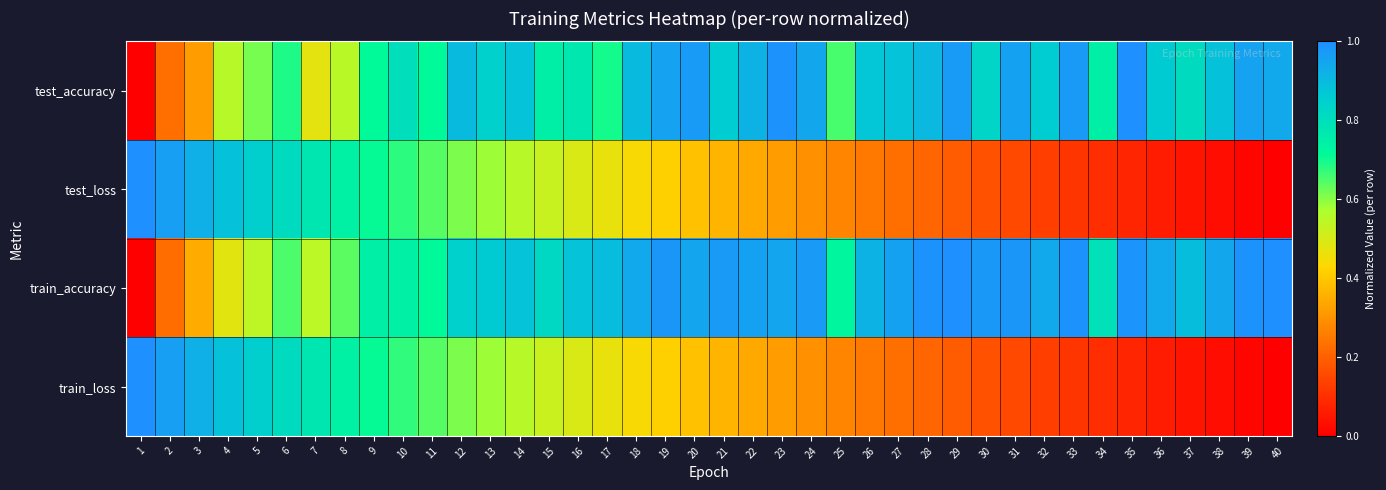

Reading left to right, extract all data points from this chart.

test_accuracy: 1=0.0	2=0.2	3=0.3	4=0.6	5=0.6	6=0.7	7=0.5	8=0.5	9=0.7	10=0.8	11=0.7	12=0.9	13=0.8	14=0.9	15=0.7	16=0.8	17=0.7	18=0.9	19=1.0	20=1.0	21=0.9	22=0.9	23=1.0	24=0.9	25=0.7	26=0.9	27=0.9	28=0.9	29=1.0	30=0.8	31=1.0	32=0.9	33=1.0	34=0.7	35=1.0	36=0.9	37=0.8	38=0.9	39=1.0	40=0.9
test_loss: 1=1.0	2=1.0	3=0.9	4=0.9	5=0.8	6=0.8	7=0.8	8=0.7	9=0.7	10=0.7	11=0.6	12=0.6	13=0.6	14=0.6	15=0.5	16=0.5	17=0.5	18=0.4	19=0.4	20=0.4	21=0.4	22=0.3	23=0.3	24=0.3	25=0.3	26=0.2	27=0.2	28=0.2	29=0.2	30=0.2	31=0.1	32=0.1	33=0.1	34=0.1	35=0.1	36=0.1	37=0.0	38=0.0	39=0.0	40=0.0
train_accuracy: 1=0.0	2=0.2	3=0.3	4=0.5	5=0.5	6=0.6	7=0.5	8=0.6	9=0.7	10=0.7	11=0.7	12=0.8	13=0.9	14=0.9	15=0.8	16=0.9	17=0.9	18=0.9	19=1.0	20=0.9	21=1.0	22=1.0	23=0.9	24=1.0	25=0.7	26=0.9	27=1.0	28=1.0	29=1.0	30=1.0	31=1.0	32=0.9	33=1.0	34=0.8	35=1.0	36=0.9	37=0.9	38=0.9	39=1.0	40=1.0
train_loss: 1=1.0	2=1.0	3=0.9	4=0.9	5=0.8	6=0.8	7=0.8	8=0.7	9=0.7	10=0.7	11=0.6	12=0.6	13=0.6	14=0.6	15=0.5	16=0.5	17=0.5	18=0.4	19=0.4	20=0.4	21=0.4	22=0.3	23=0.3	24=0.3	25=0.3	26=0.2	27=0.2	28=0.2	29=0.2	30=0.2	31=0.1	32=0.1	33=0.1	34=0.1	35=0.1	36=0.1	37=0.0	38=0.0	39=0.0	40=0.0